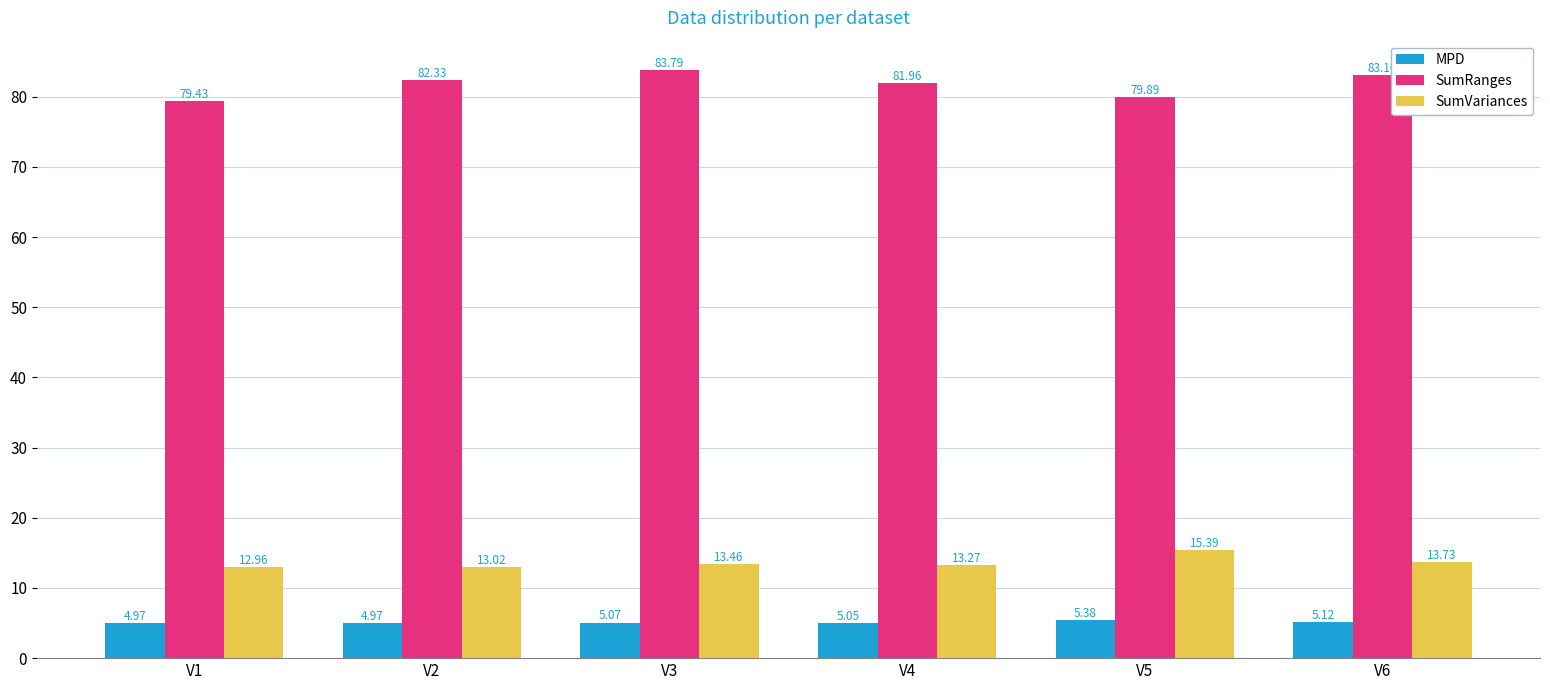

How many bars are there in total?

18